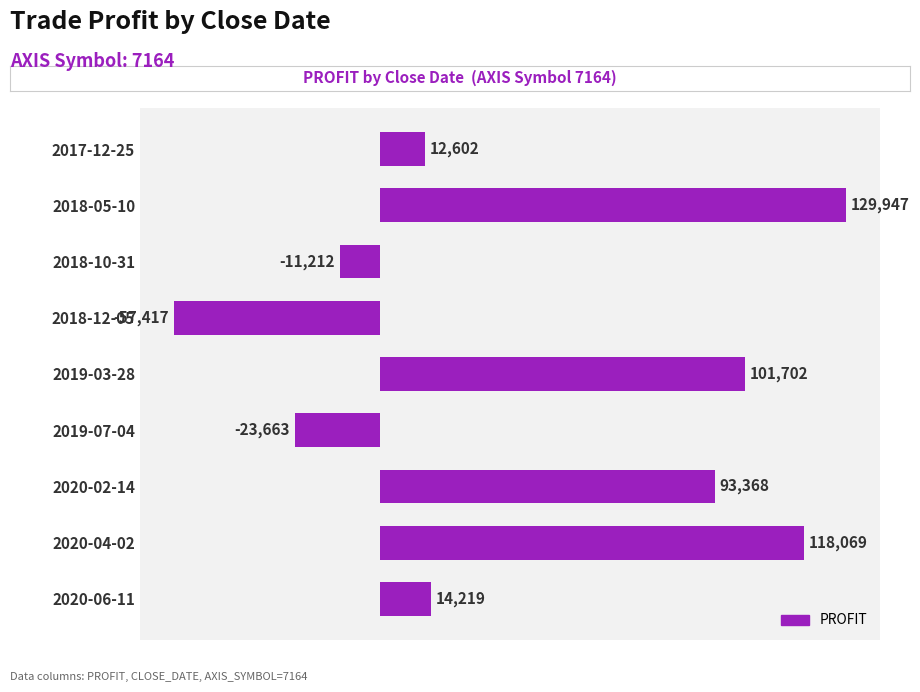

Reading top to bottom, transcribe all the data shown in this chart.

2017-12-25=12602	2018-05-10=129947	2018-10-31=-11212	2018-12-05=-57417	2019-03-28=101702	2019-07-04=-23663	2020-02-14=93368	2020-04-02=118069	2020-06-11=14219